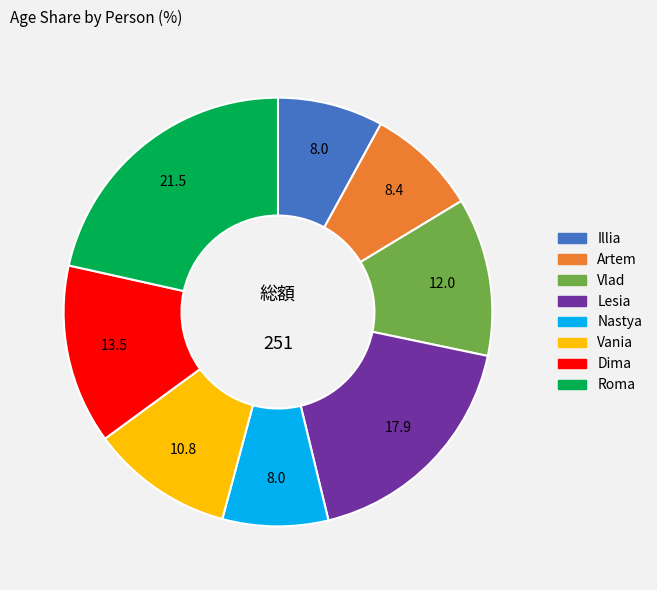

What is the largest slice in the pie chart?

Roma